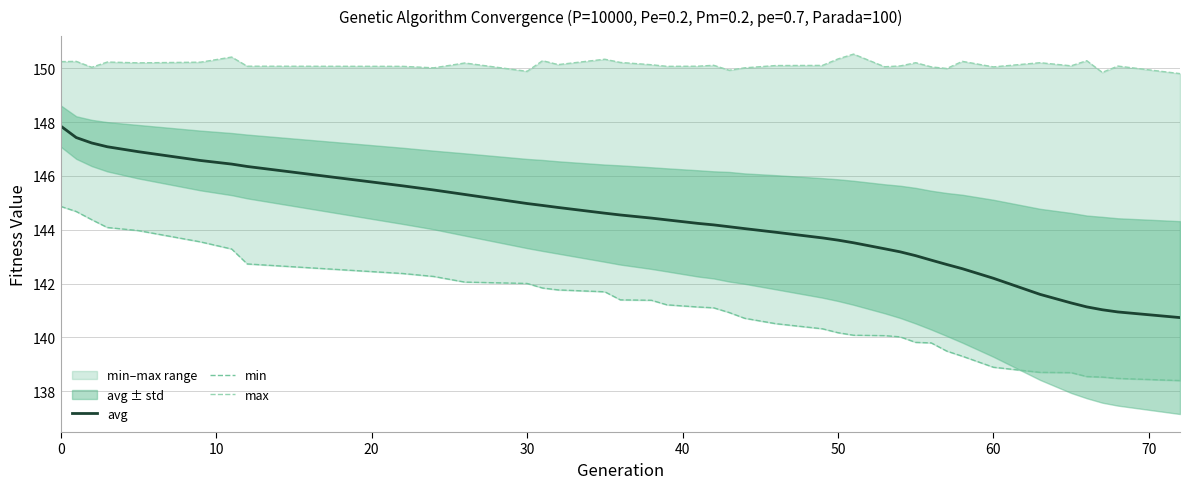

What is the value of the max point at the 5th from the left?

150.2